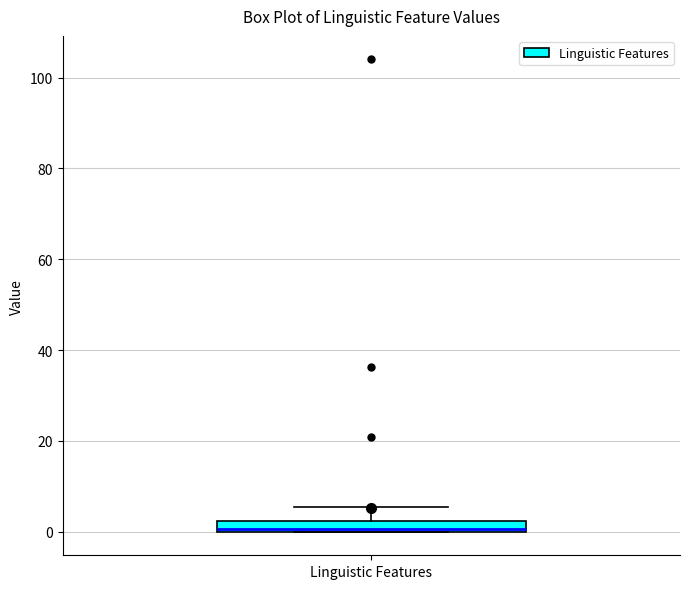

Where does the upper whisker of the box for Linguistic Features end on the y-axis? The values are not printed on the chart, so give them approximately, as read against the axis.

6